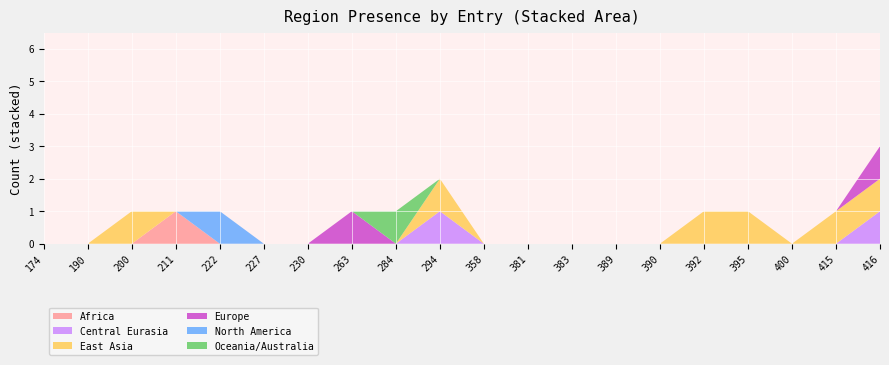

Reading right to left, transcribe all the data shown in this chart.

Africa: 0	0	0	0	0	0	0	0	0	0	0	0	0	0	0	0	1	0	0	0
Central Eurasia: 1	0	0	0	0	0	0	0	0	0	1	0	0	0	0	0	0	0	0	0
East Asia: 1	1	0	1	1	0	0	0	0	0	1	0	0	0	0	0	0	1	0	0
Europe: 1	0	0	0	0	0	0	0	0	0	0	0	1	0	0	0	0	0	0	0
North America: 0	0	0	0	0	0	0	0	0	0	0	0	0	0	0	1	0	0	0	0
Oceania/Australia: 0	0	0	0	0	0	0	0	0	0	0	1	0	0	0	0	0	0	0	0